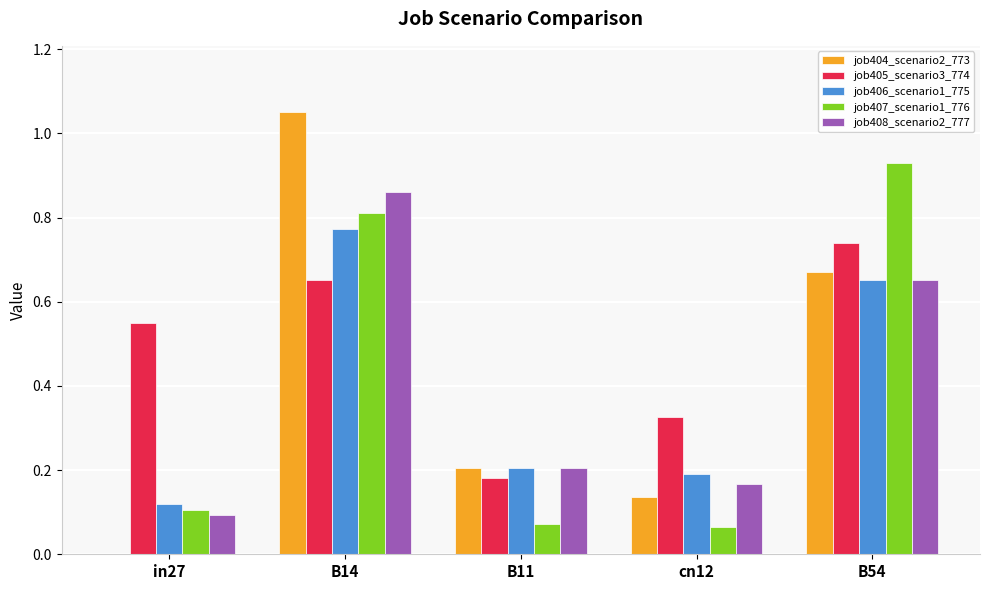

What is the spread (max minus min) of values at B14?

0.4